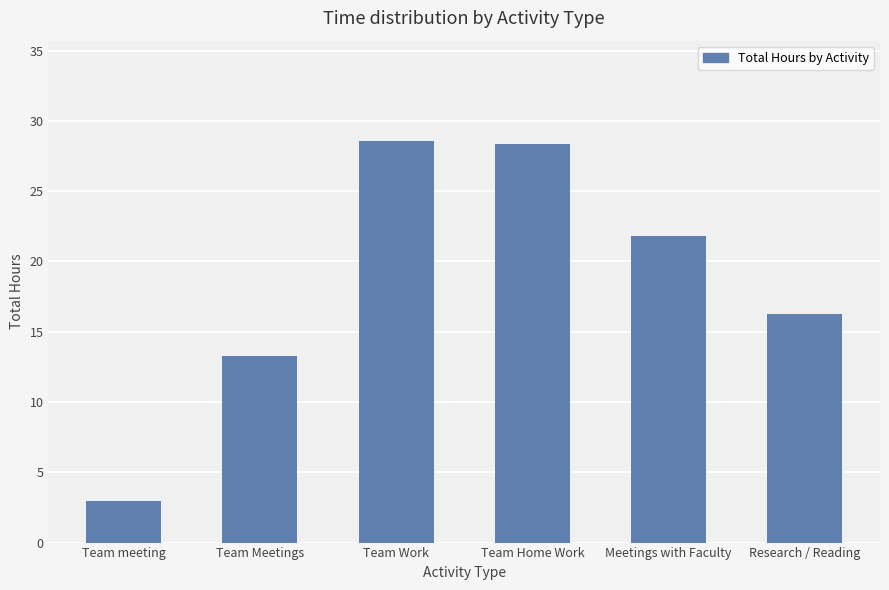

How many values exceed 21?

3